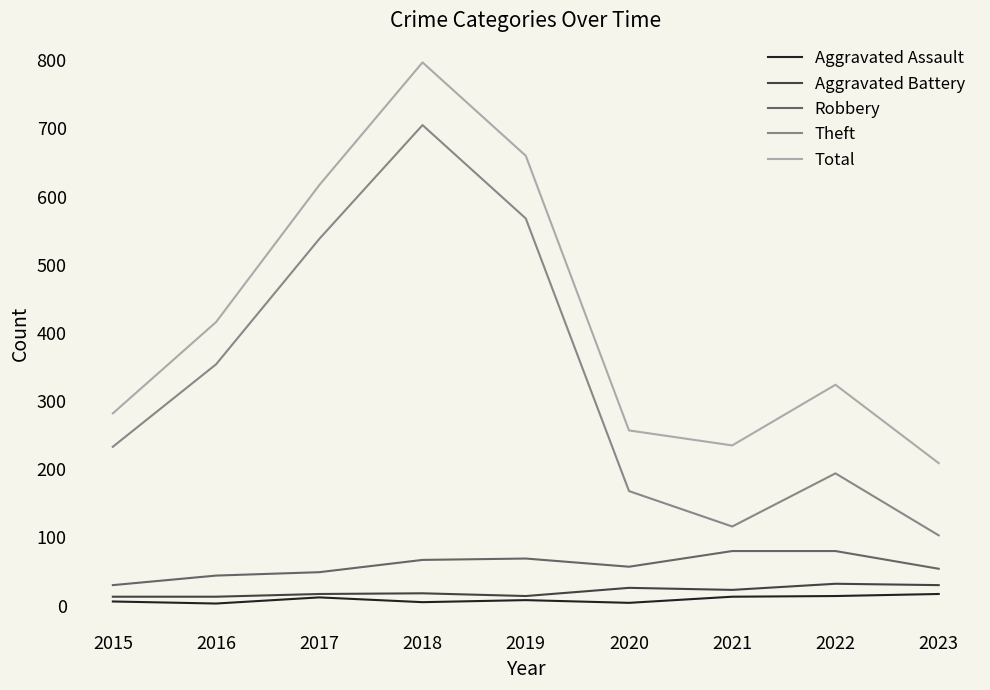

What is the average value of the Aggravated Battery series?

21